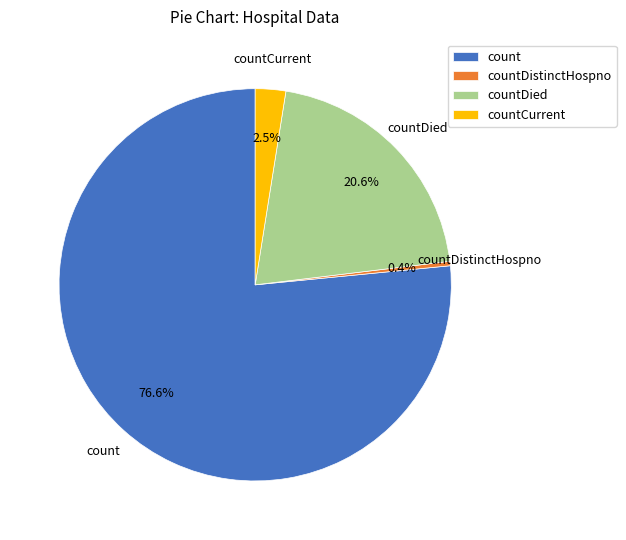

Which category has the smallest portion of the pie?

countDistinctHospno